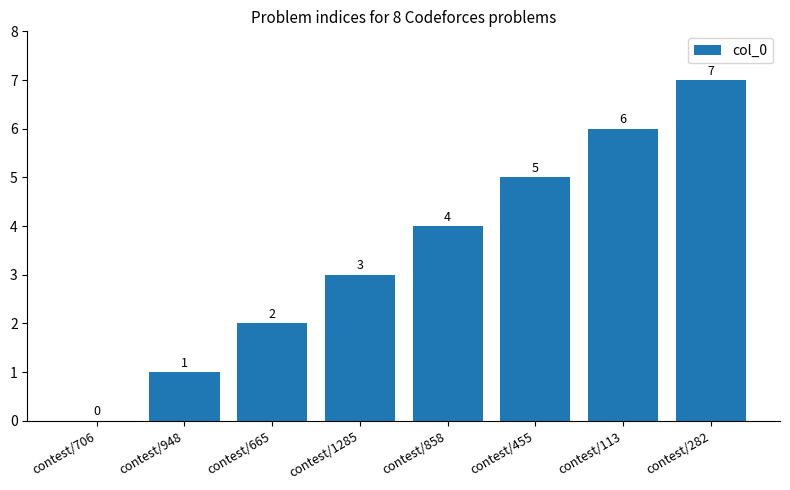

Reading left to right, what are all the values shown in this chart?

contest/706=0	contest/948=1	contest/665=2	contest/1285=3	contest/858=4	contest/455=5	contest/113=6	contest/282=7